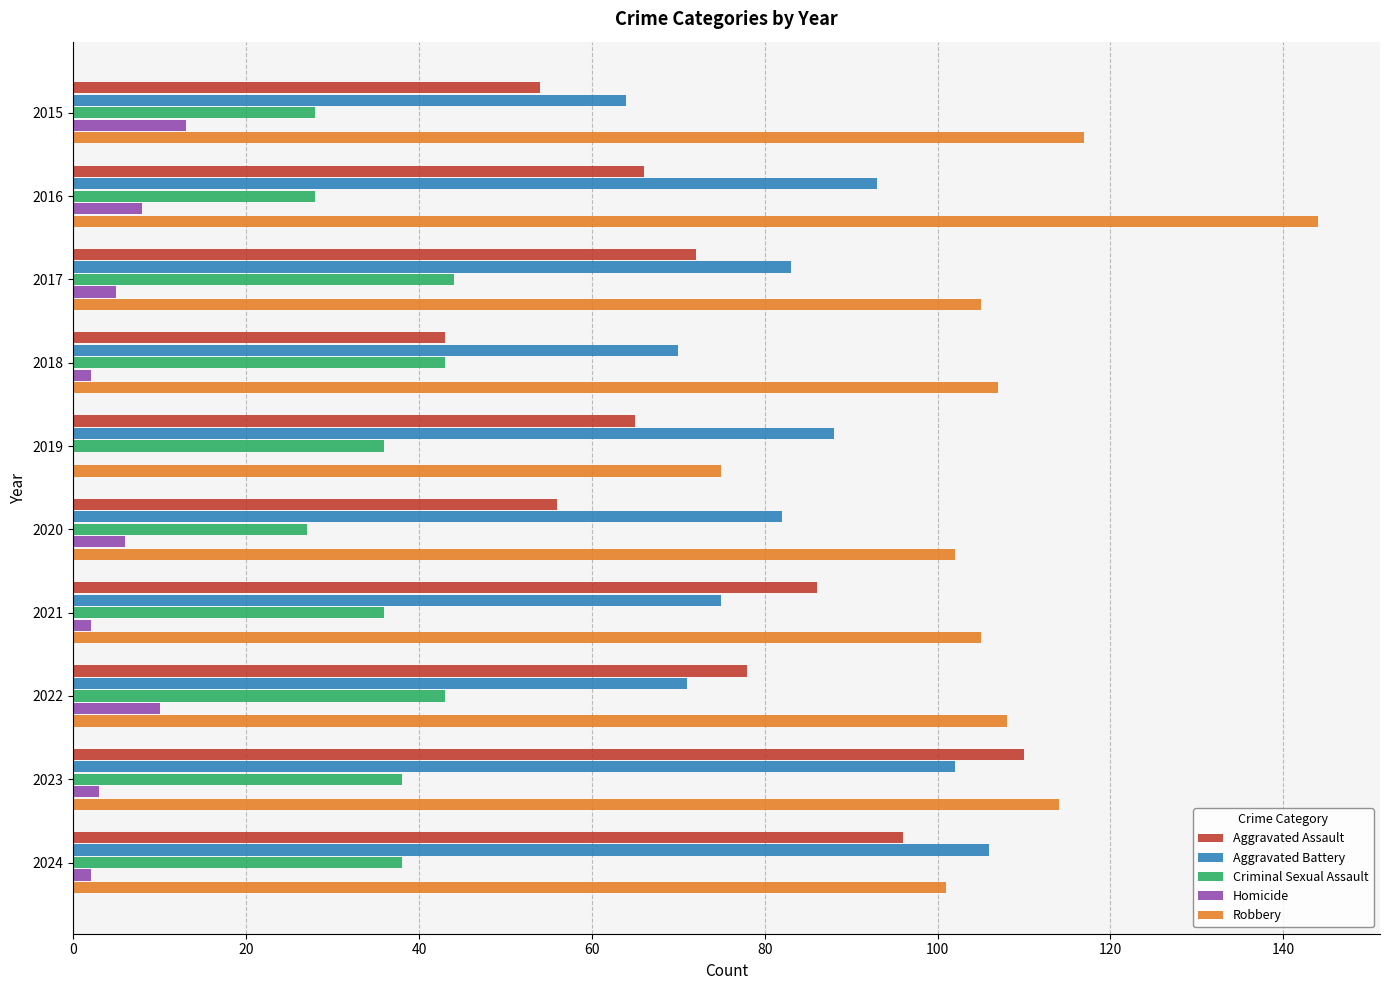

Which category has the highest value in the Aggravated Assault series?

2023